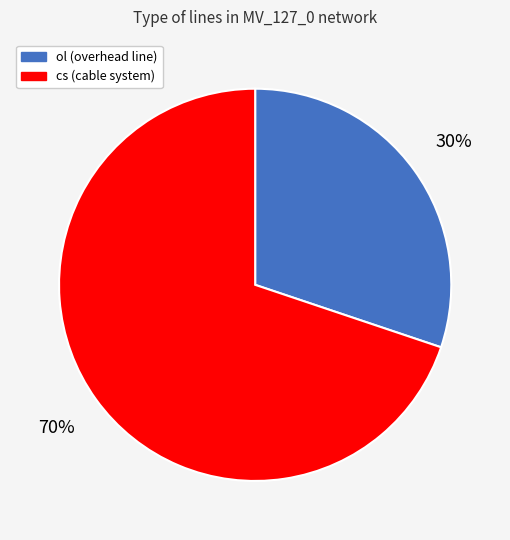

Does ol (overhead line) account for over 50% of the chart?

No